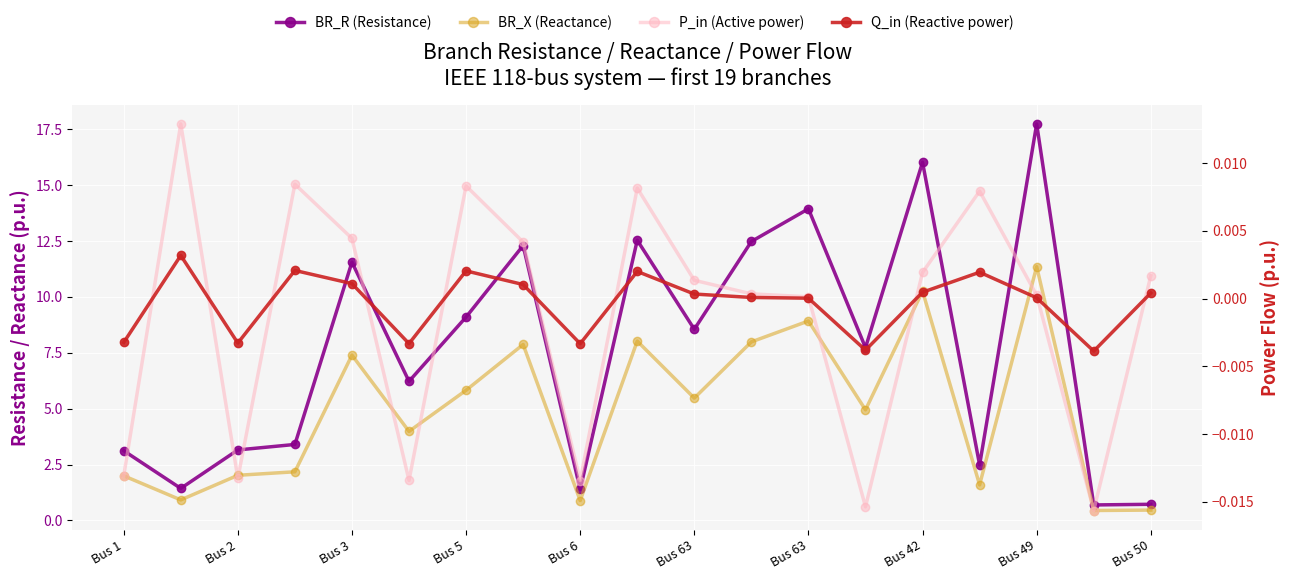

True or false: BR_X (Reactance) and BR_R (Resistance) intersect in this chart.

False